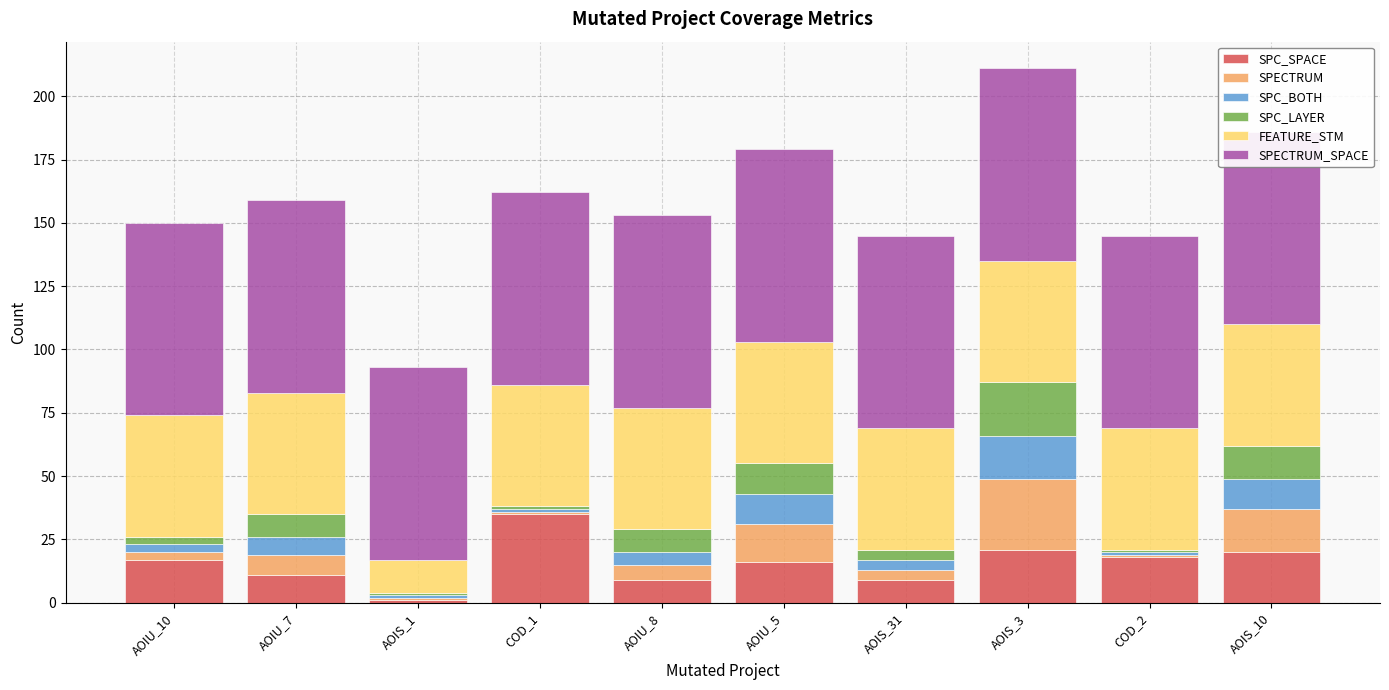

What is the sum of all SPC_BOTH values?

63